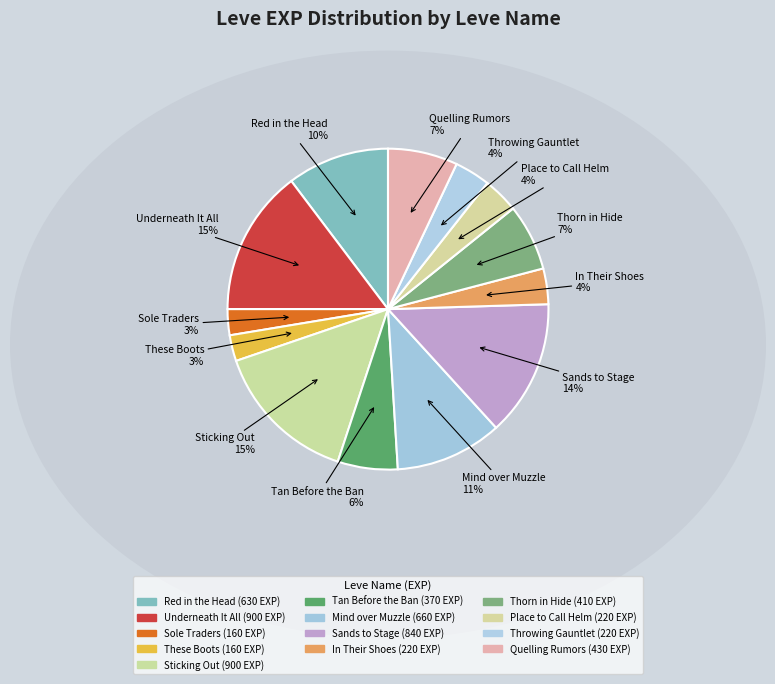

To the nearest percent, what portion does Place to Call Helm represent?

4%